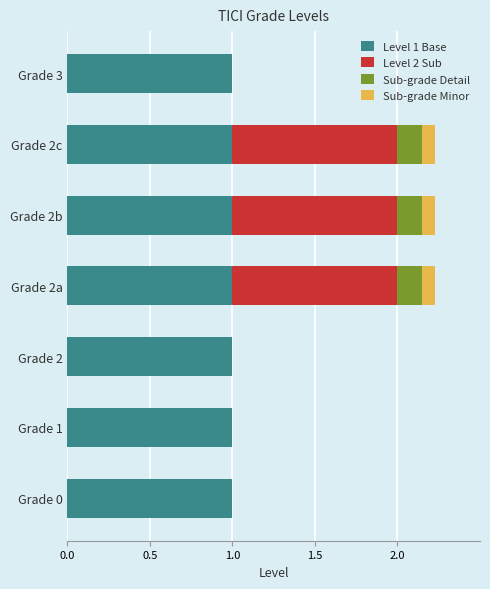

The Level 1 Base series shows 0.5 at Grade 1. True or false?

False